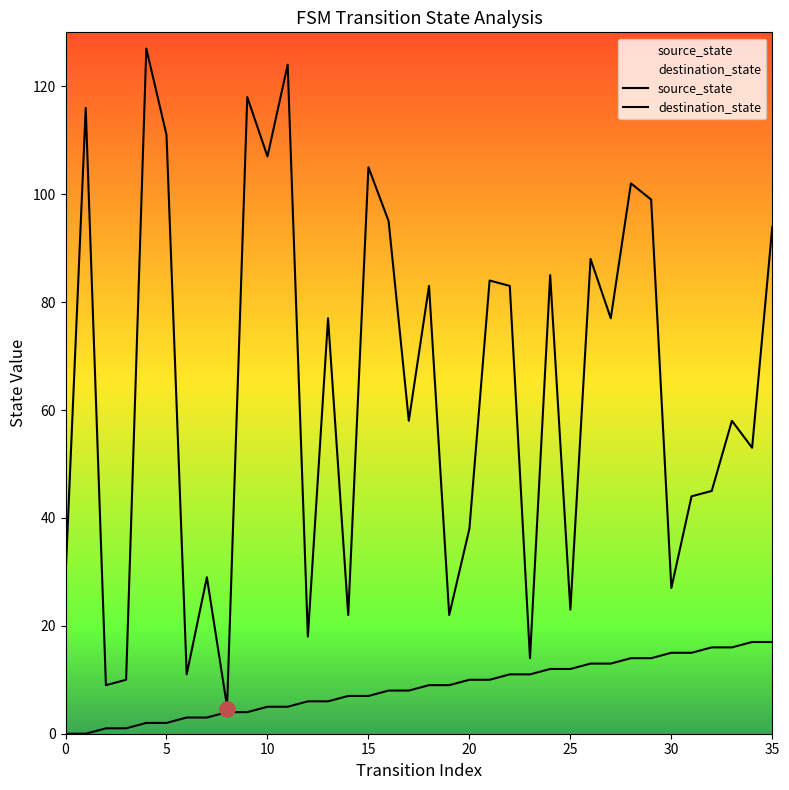

Which series has the largest total across all categories?

destination_state